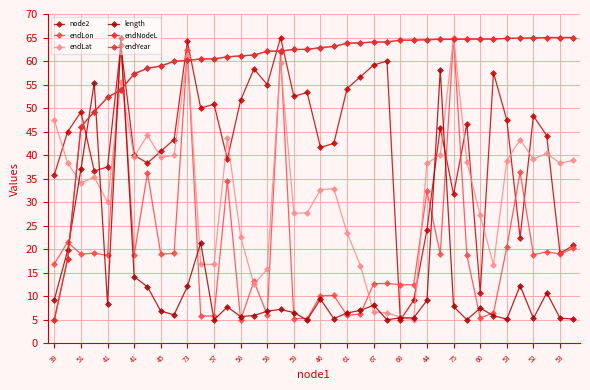

What is the greatest value displayed?

65.0